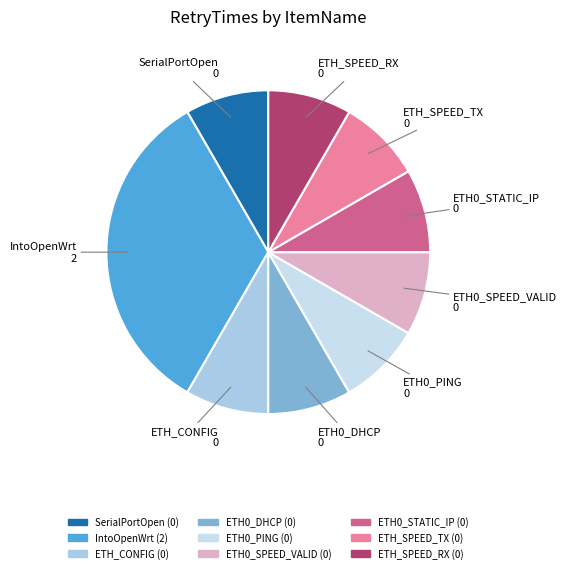

What is the largest slice in the pie chart?

IntoOpenWrt